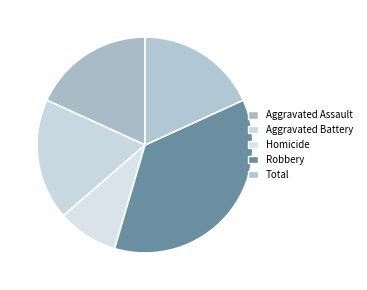

Rank the categories by value from highest to lowest.

Robbery, Aggravated Assault, Aggravated Battery, Total, Homicide